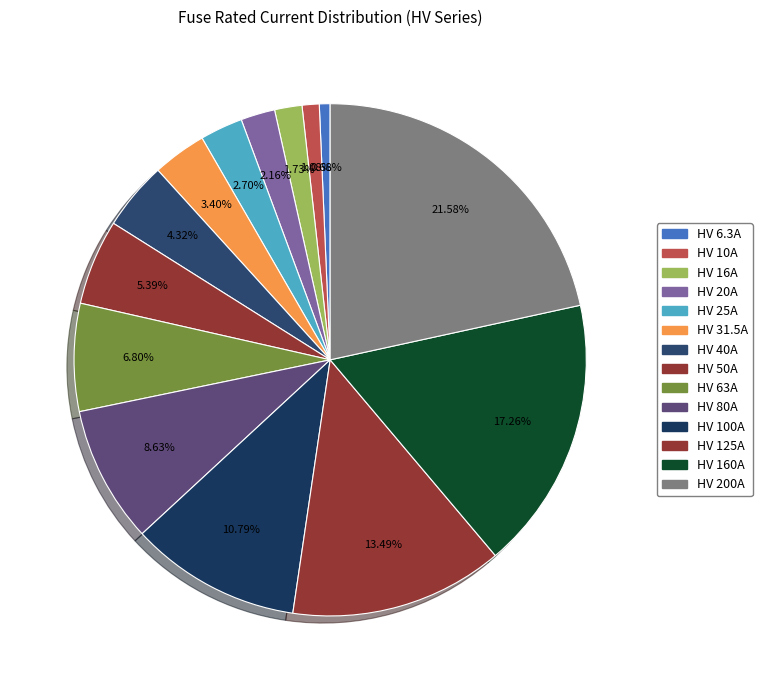

To the nearest percent, what is the difference between the largest and smallest slice percentages?

21%